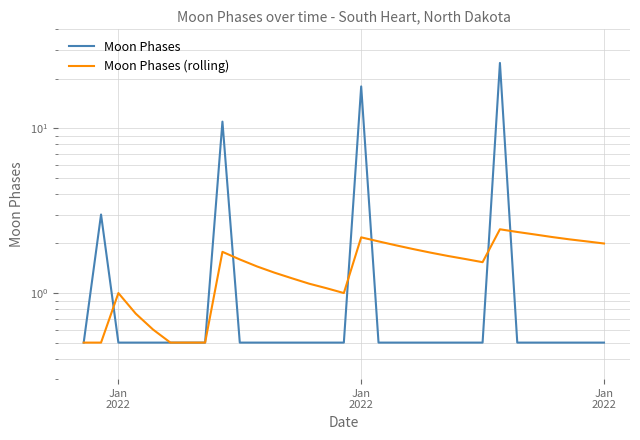

At which label does Moon Phases (rolling) reach its minimum?

Jan
2022